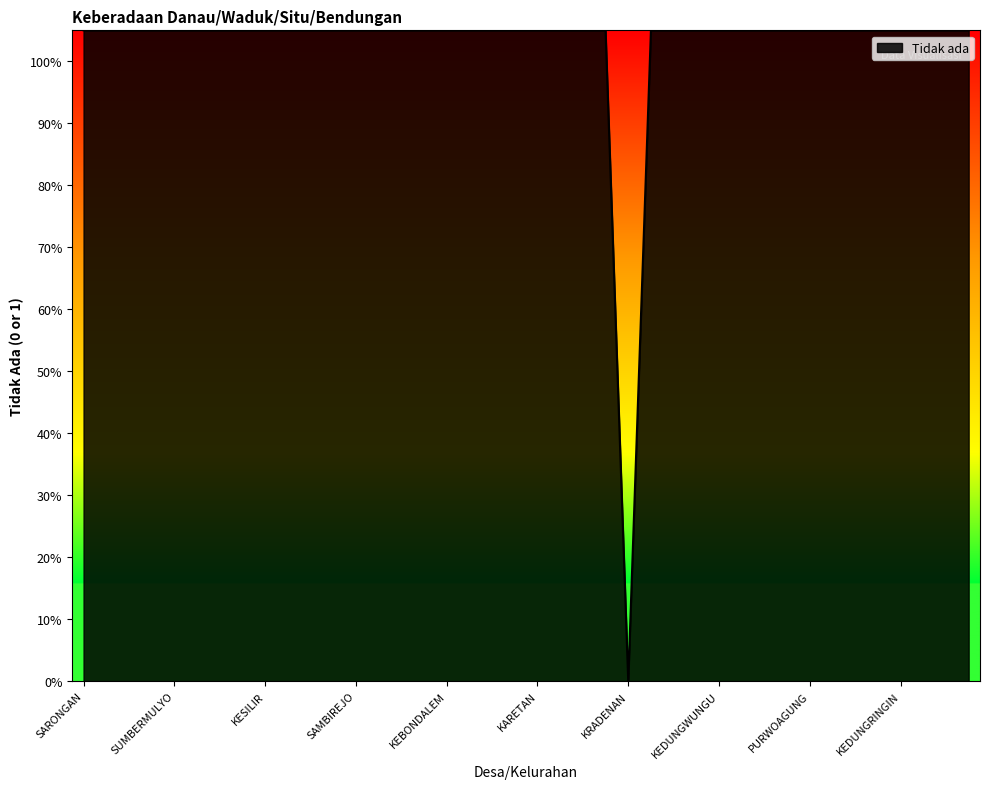

Does the chart have visible grid lines?

No